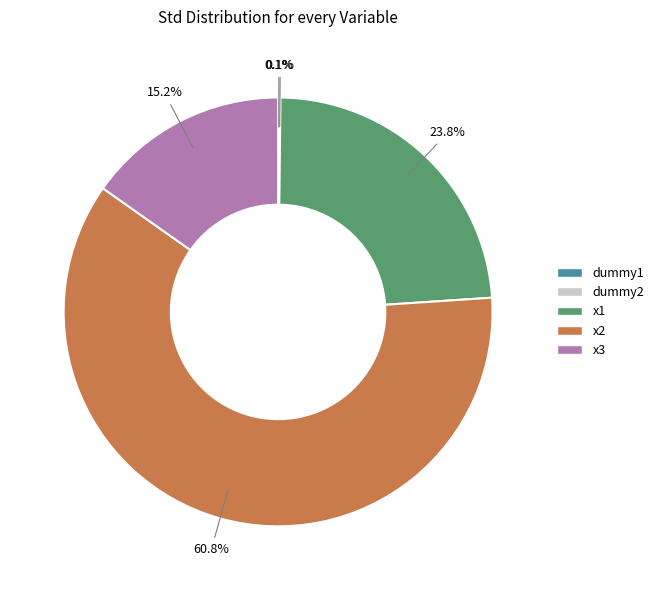

Is it true that x1 is 24% of the pie?

True